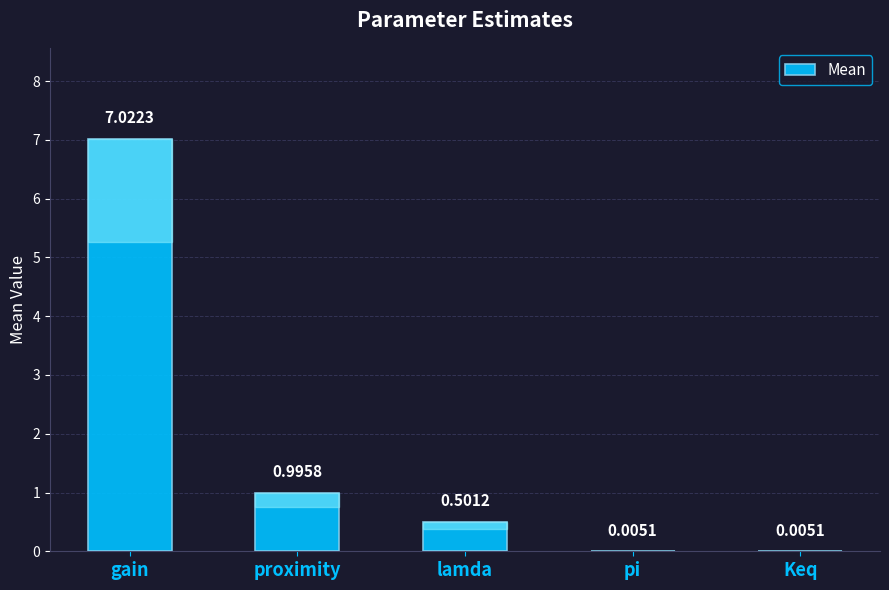

Approximately how many times larger is the value at lamda compared to gain?

0.1